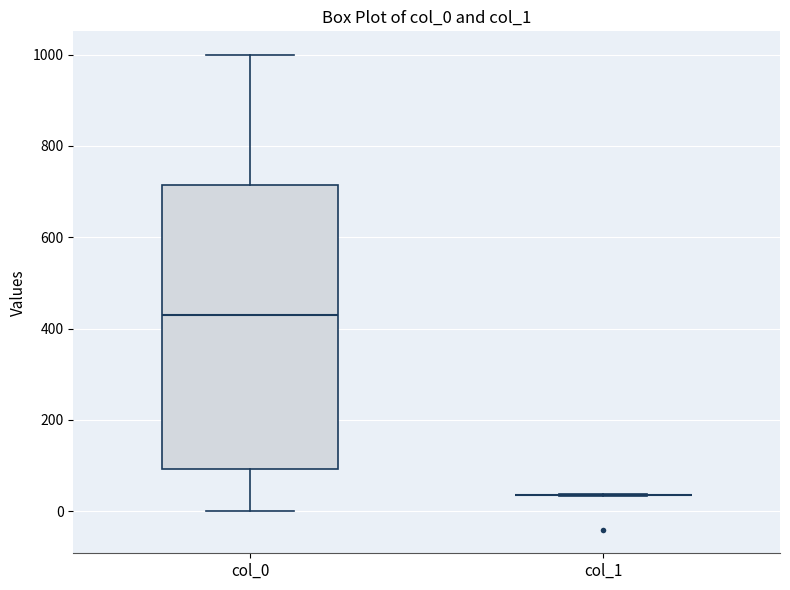

Reading left to right, read every box against the y-axis: the position of its median line, the range the box covers, and the ends of its whiskers. The values are not printed on the chart, so give them approximately, as read against the axis.

col_0: median 420, box 100 to 720, whiskers 0 to 1000
col_1: box collapsed to a line at 40, whiskers 40 to 40